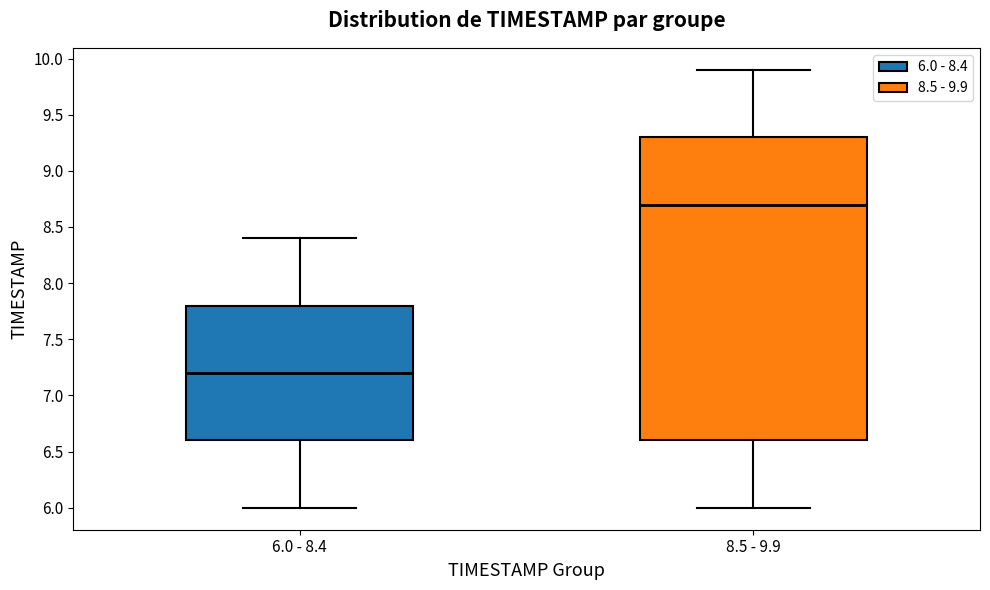

Which box has the highest median line?

8.5 - 9.9